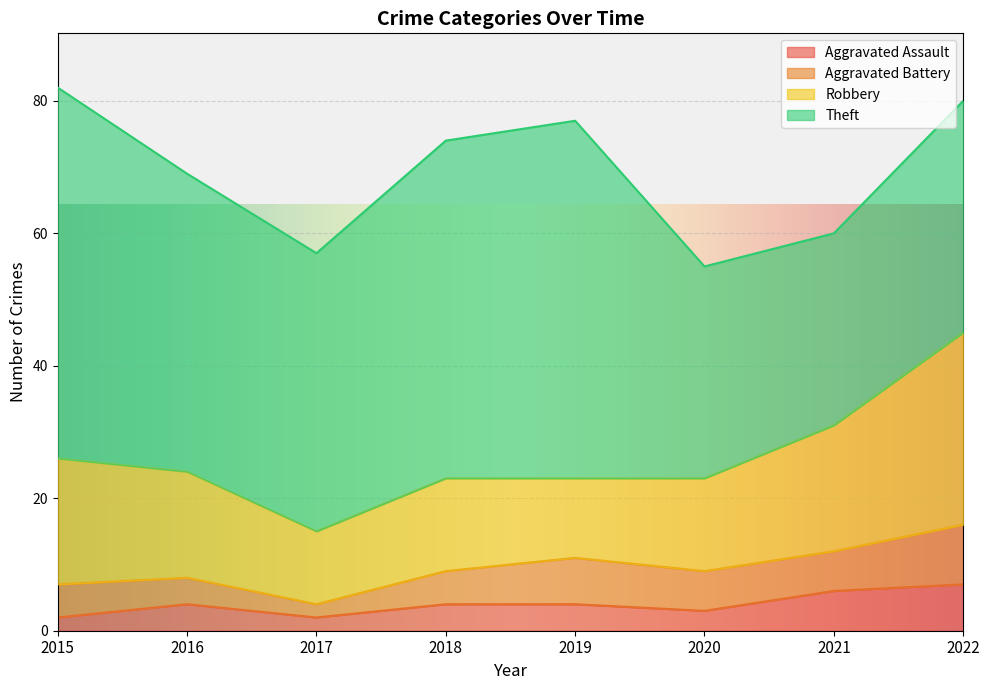

The value of Aggravated Assault at 2019 is 4. True or false?

True